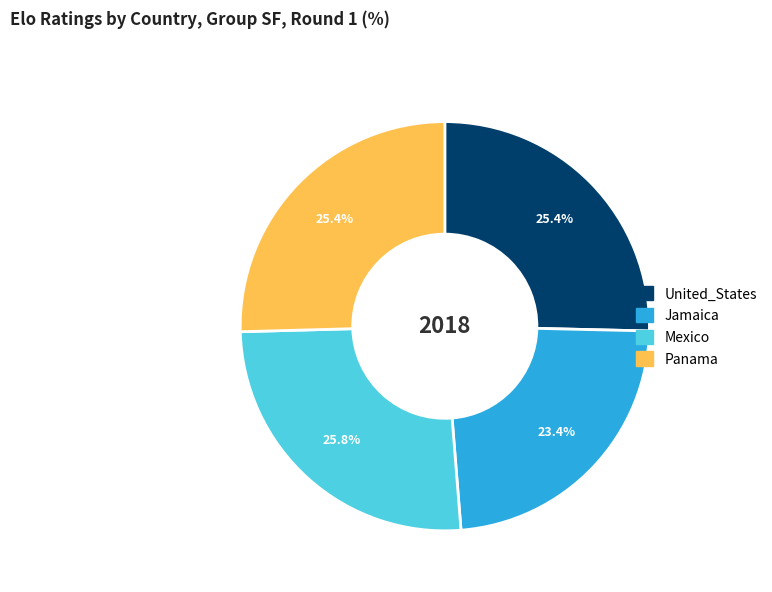

What is the ratio of the value at United_States to the value at Mexico?

1.0